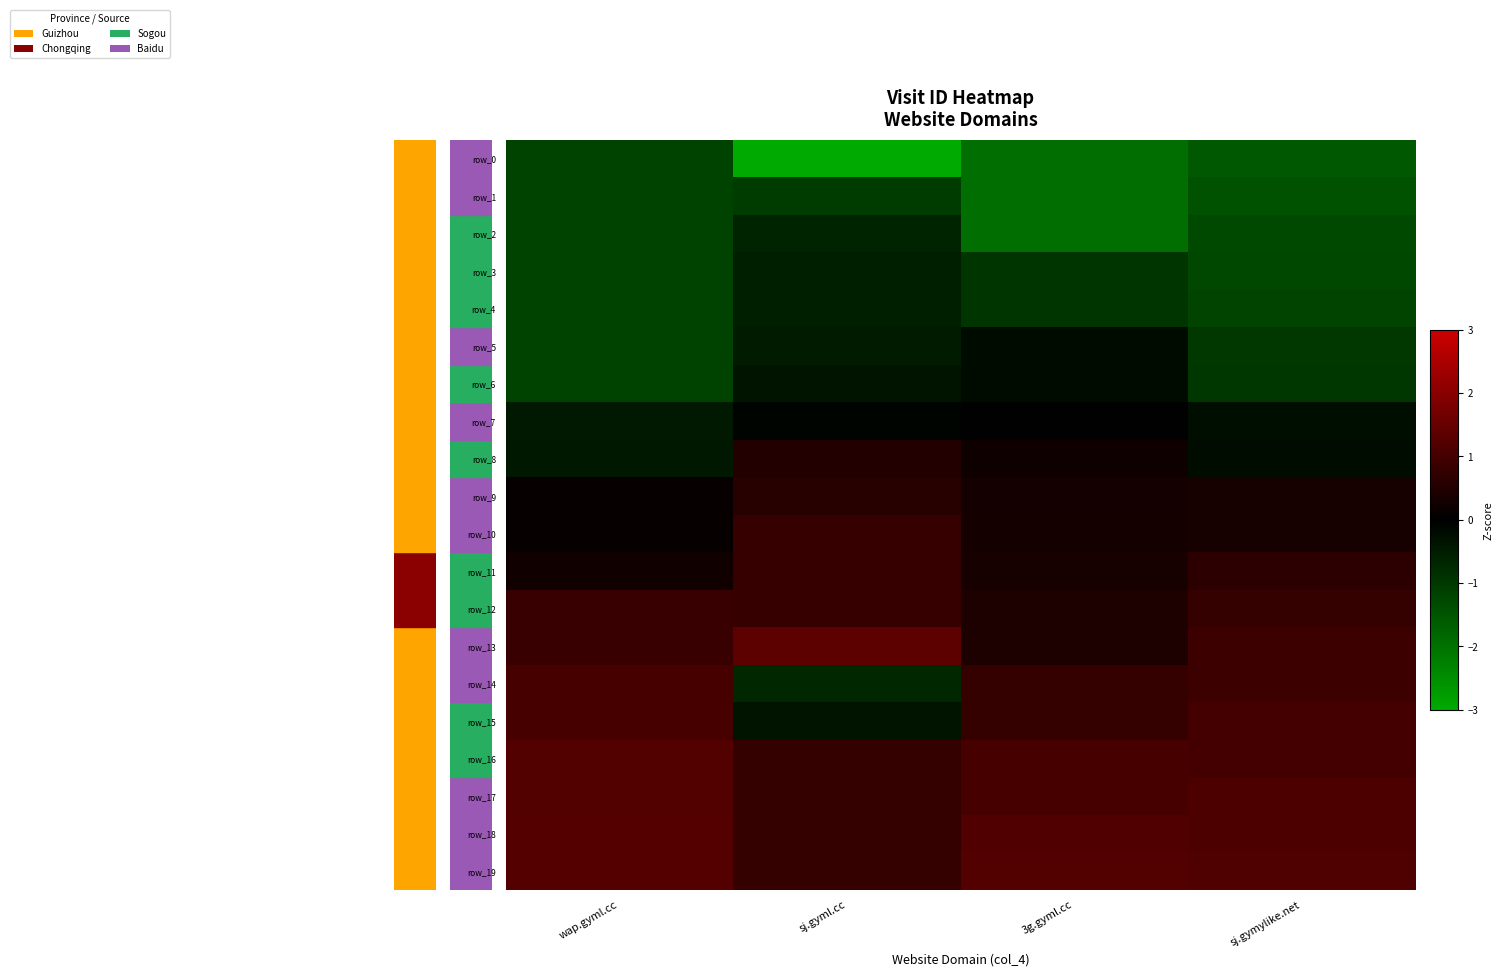

Reading left to right, transcribe all the data shown in this chart.

row_0: -1.2	-3.2	-1.9	-1.6
row_1: -1.2	-1.0	-1.9	-1.5
row_2: -1.2	-0.6	-1.9	-1.3
row_3: -1.2	-0.5	-0.9	-1.3
row_4: -1.2	-0.5	-0.9	-1.2
row_5: -1.2	-0.5	-0.2	-1.0
row_6: -1.2	-0.4	-0.2	-1.0
row_7: -0.4	-0.1	-0.0	-0.2
row_8: -0.4	0.5	0.2	-0.2
row_9: 0.1	0.6	0.3	0.3
row_10: 0.1	0.8	0.3	0.3
row_11: 0.2	0.8	0.3	0.6
row_12: 0.8	0.8	0.4	0.8
row_13: 0.8	1.3	0.4	0.9
row_14: 1.0	-0.7	0.8	0.9
row_15: 1.0	-0.4	0.8	1.0
row_16: 1.2	0.8	1.0	1.0
row_17: 1.2	0.8	1.0	1.1
row_18: 1.3	0.8	1.2	1.1
row_19: 1.3	0.8	1.2	1.2